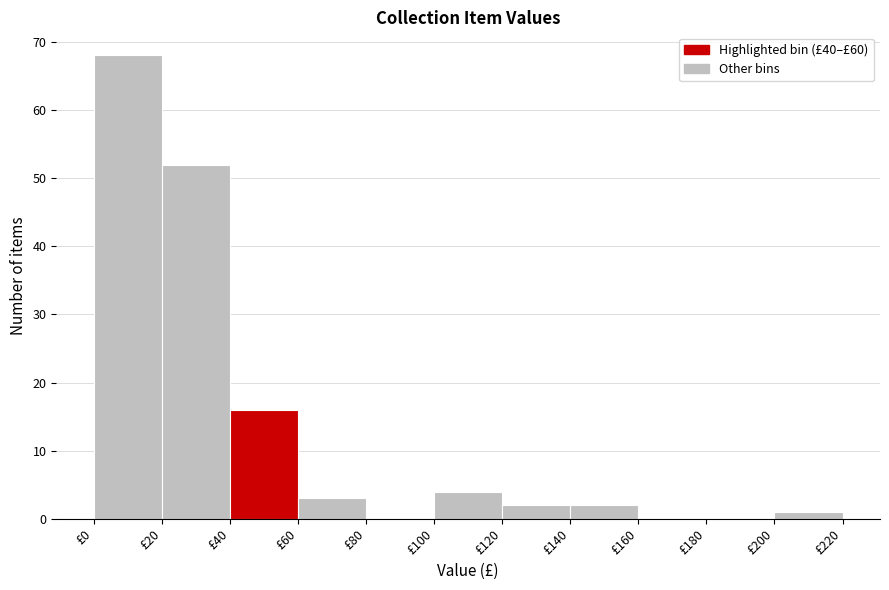

Which range on the x-axis has the tallest bar?

0 to 20